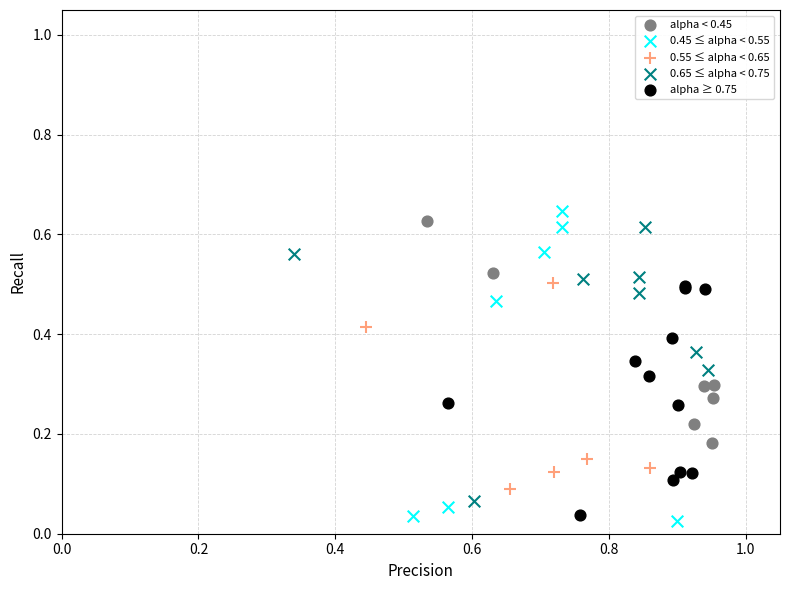

What are all the series names shown in the legend?

alpha < 0.45, 0.45 ≤ alpha < 0.55, 0.55 ≤ alpha < 0.65, 0.65 ≤ alpha < 0.75, alpha ≥ 0.75